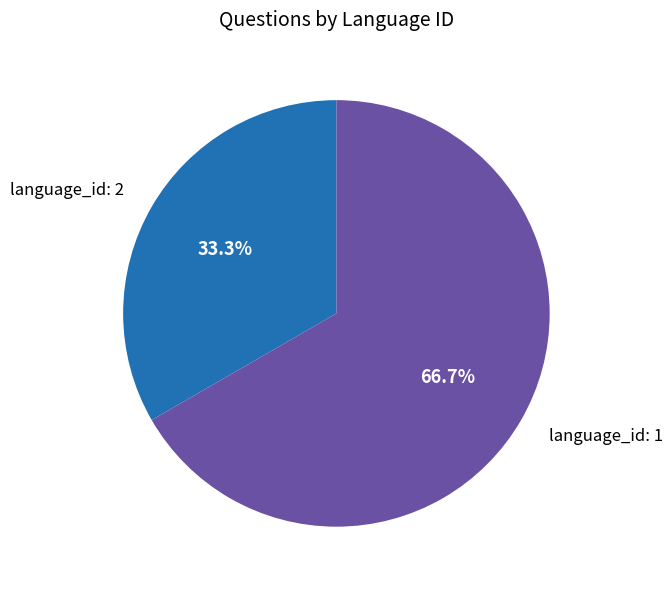

Combined, do language_id: 1 and language_id: 2 account for over 50%?

Yes